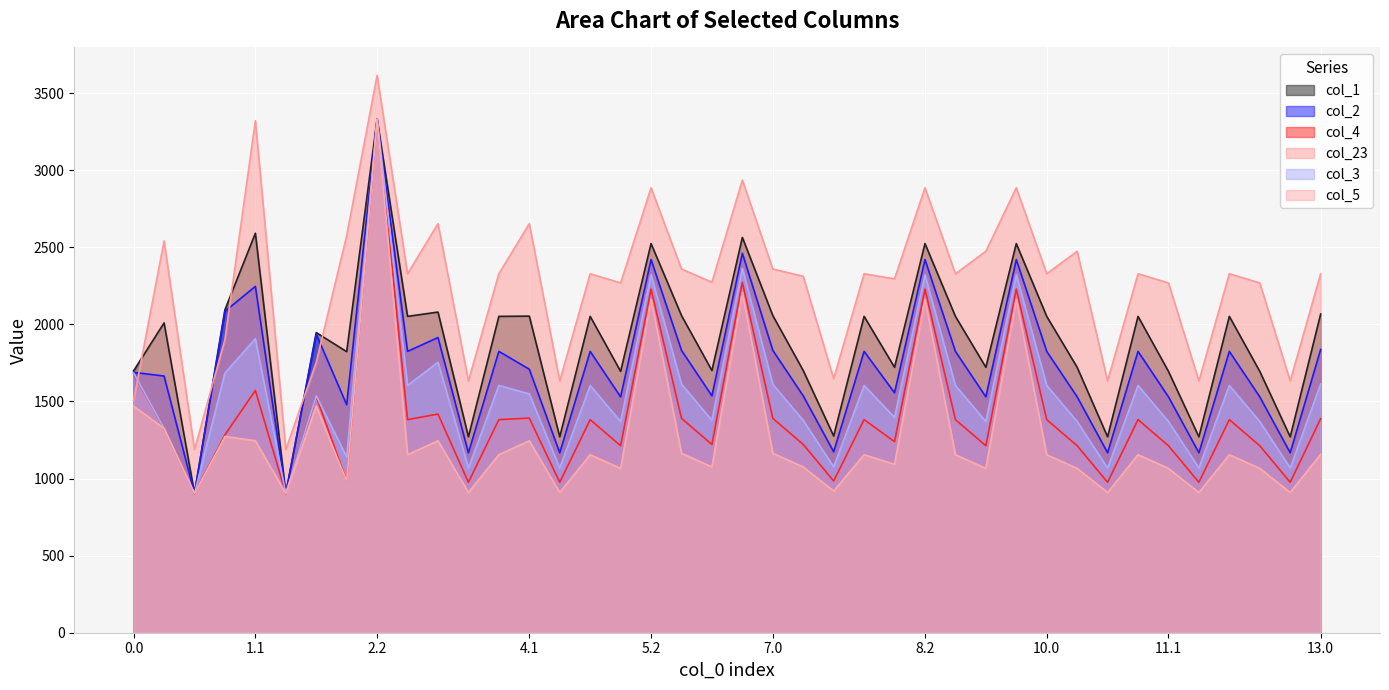

How many categories are shown in the chart?

40